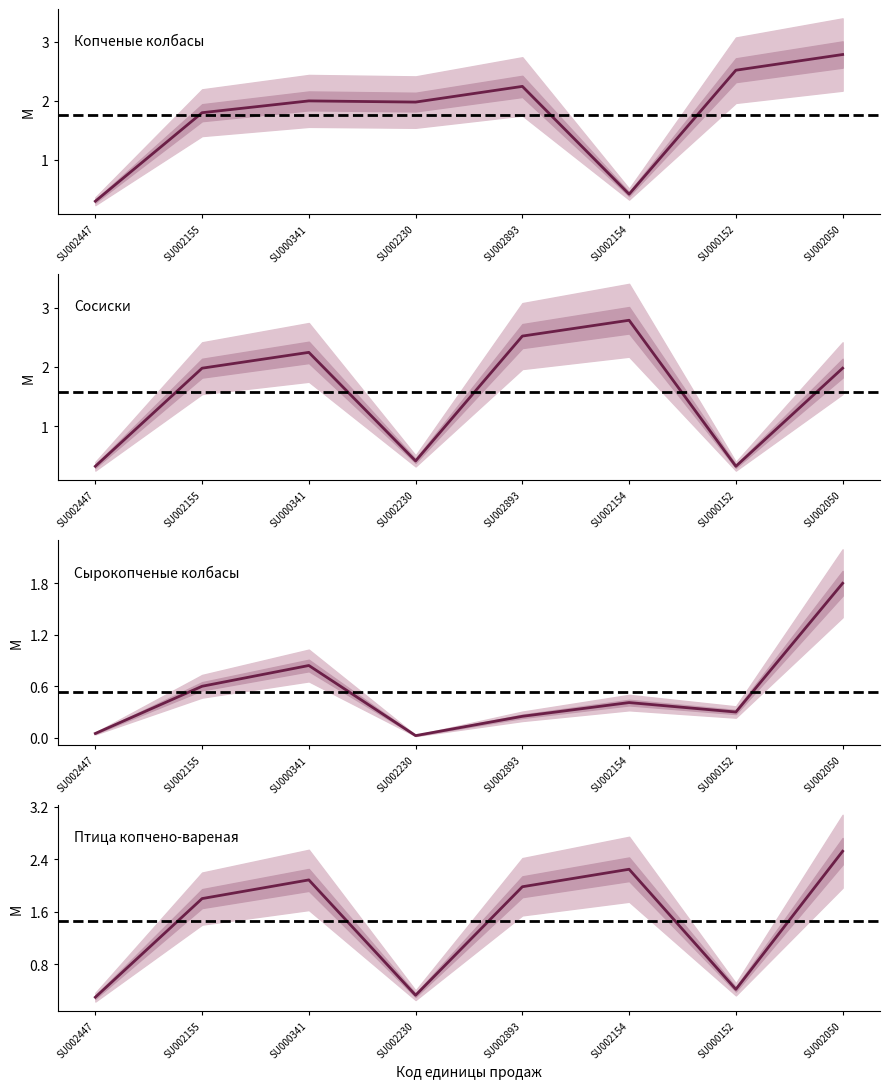

List the labels in order of Птица копчено-вареная value, smallest first.

SU002447, SU002230, SU000152, SU002155, SU002893, SU000341, SU002154, SU002050